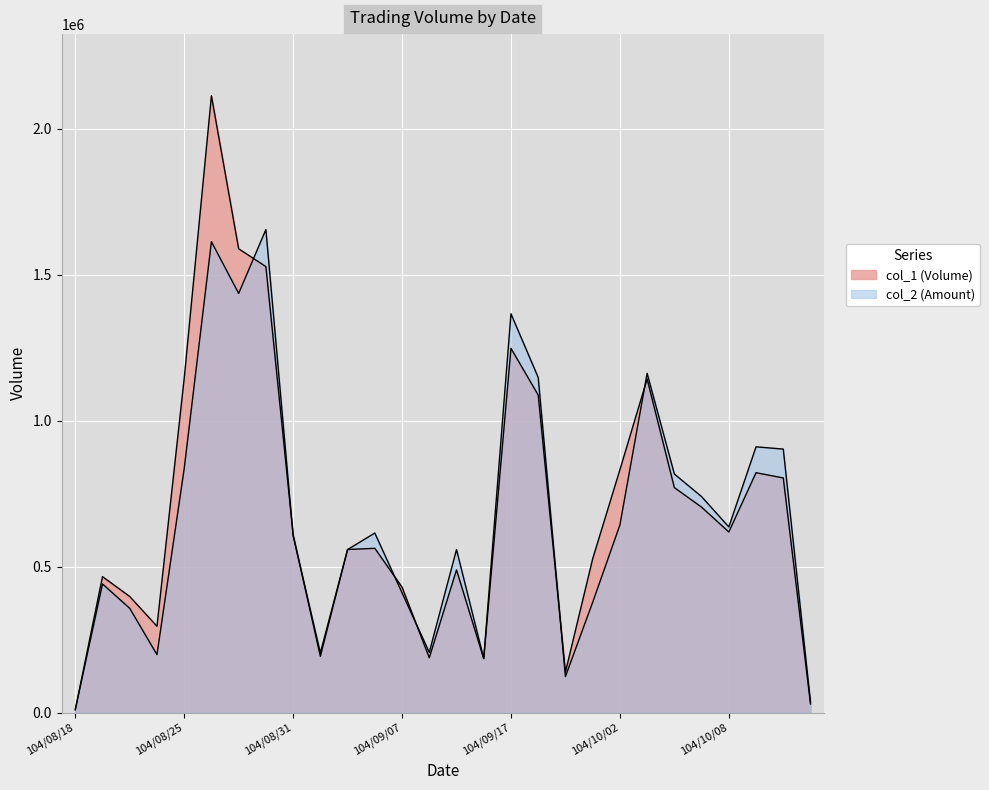

Which series changed the most between 104/08/21 and 104/10/15?

col_1